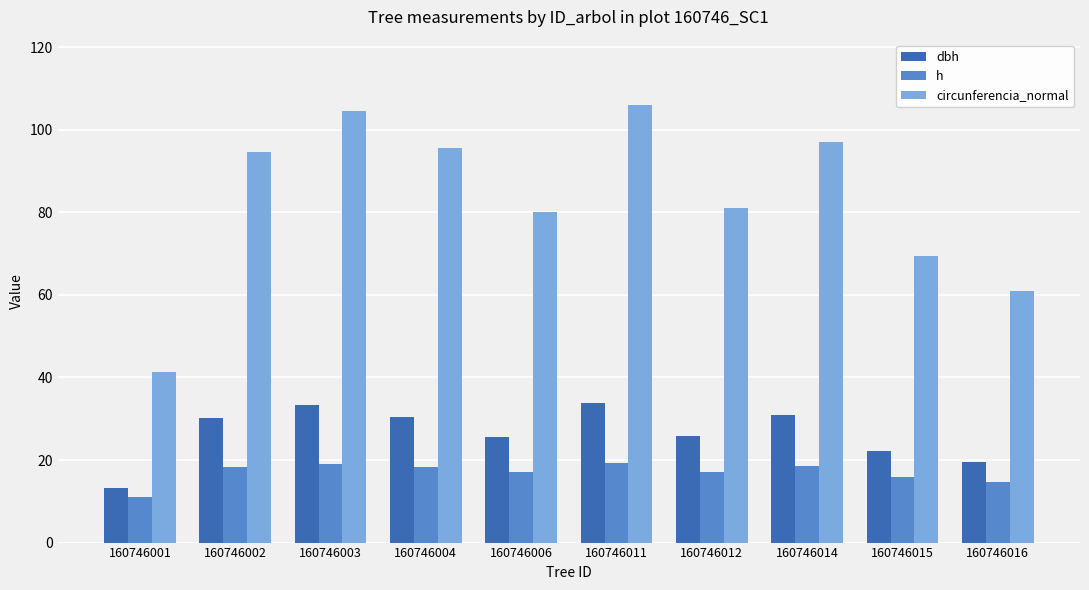

Which series has the largest range (max minus min)?

circunferencia_normal